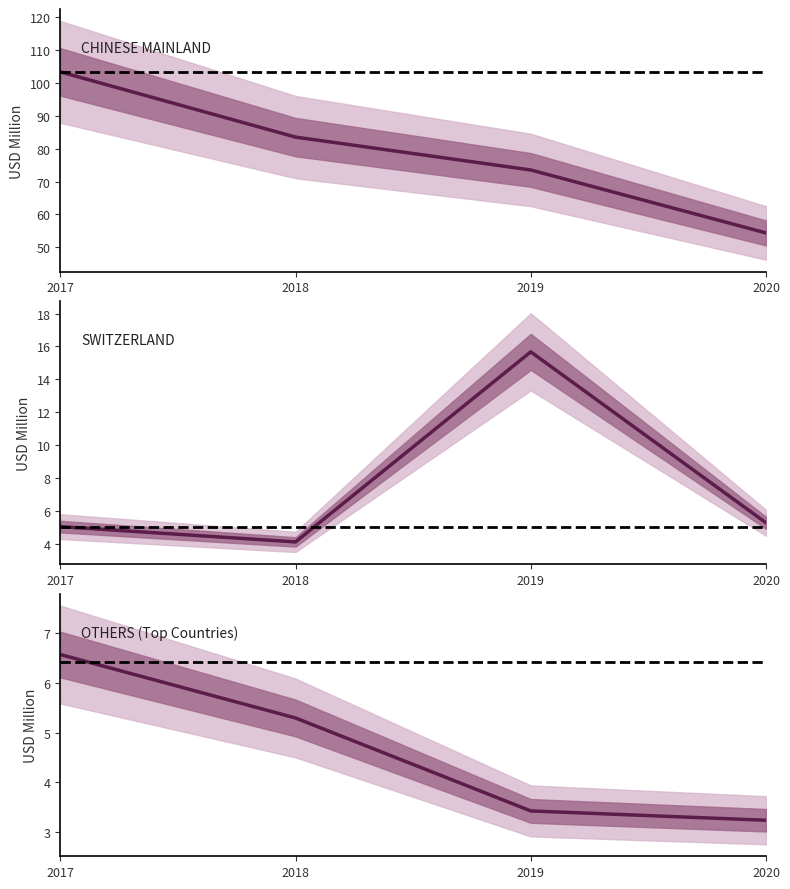

What is the maximum value for CHINESE MAINLAND?

103.4